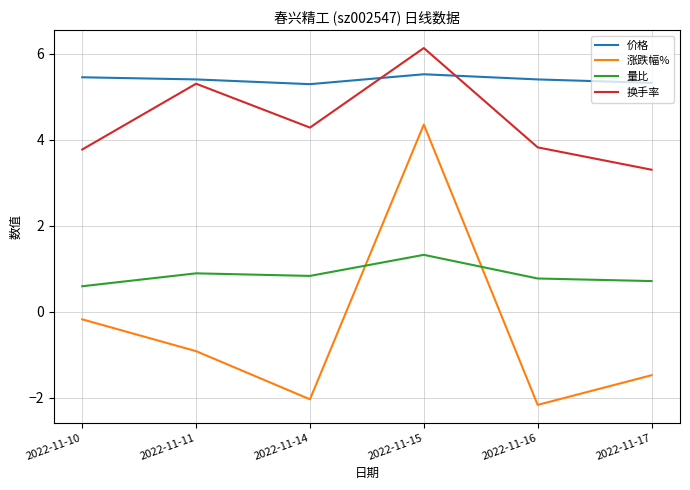

The 涨跌幅% series shows 4.3 at 2022-11-15. True or false?

True